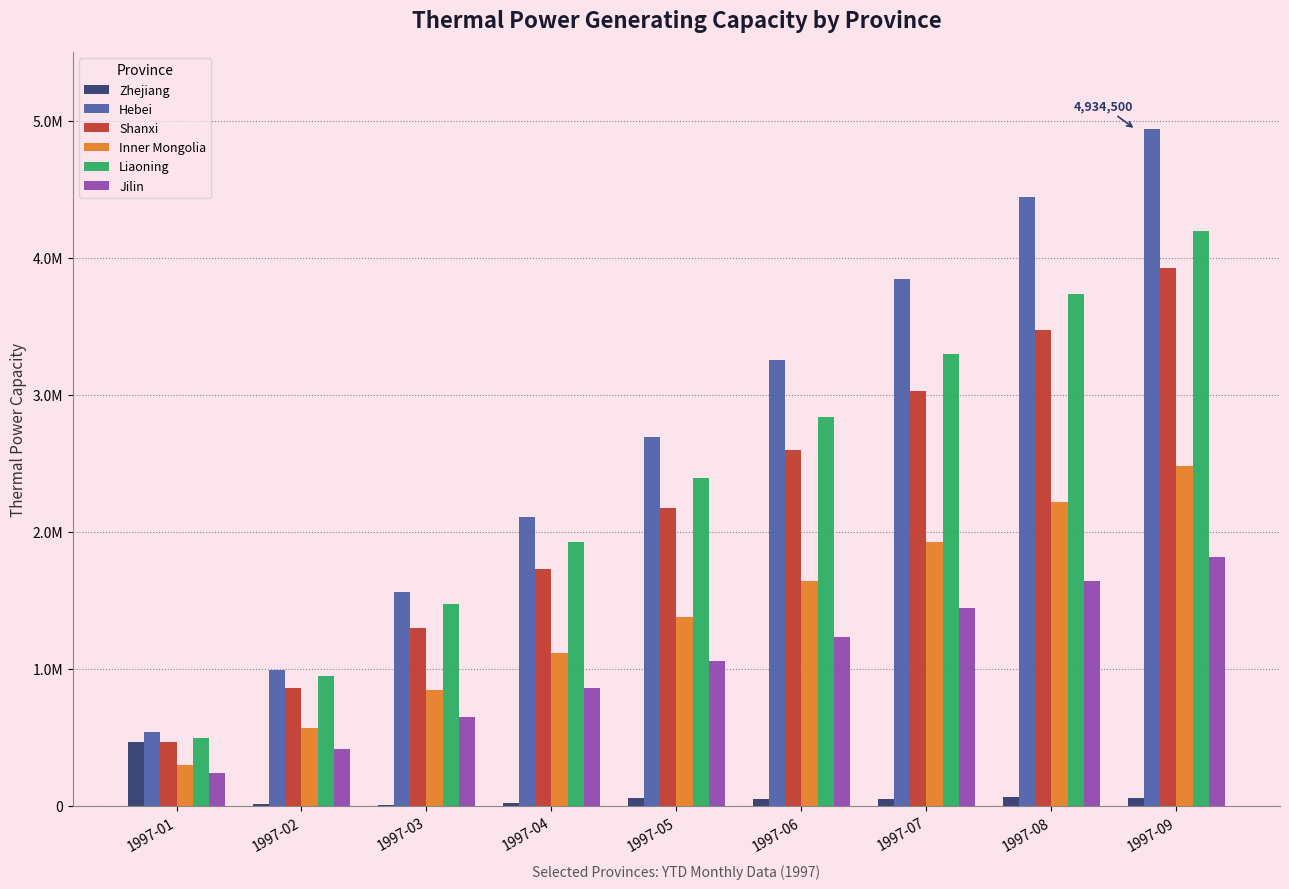

Reading left to right, what are all the values shown in this chart?

Zhejiang: 1997-01=462000	1997-02=11200	1997-03=7400	1997-04=20800	1997-05=56300	1997-06=49300	1997-07=51700	1997-08=60100	1997-09=56300
Hebei: 1997-01=539400	1997-02=990200	1997-03=1556500	1997-04=2109500	1997-05=2691300	1997-06=3250400	1997-07=3841000	1997-08=4444400	1997-09=4934500
Shanxi: 1997-01=464000	1997-02=856300	1997-03=1298400	1997-04=1724500	1997-05=2170800	1997-06=2592300	1997-07=3023400	1997-08=3471700	1997-09=3925700
Inner Mongolia: 1997-01=296300	1997-02=567500	1997-03=843400	1997-04=1111000	1997-05=1380000	1997-06=1643000	1997-07=1925800	1997-08=2214100	1997-09=2481000
Liaoning: 1997-01=496300	1997-02=943400	1997-03=1469400	1997-04=1926200	1997-05=2392500	1997-06=2834500	1997-07=3299900	1997-08=3732900	1997-09=4196300
Jilin: 1997-01=241400	1997-02=415300	1997-03=649500	1997-04=855500	1997-05=1052800	1997-06=1234300	1997-07=1442600	1997-08=1639100	1997-09=1817700